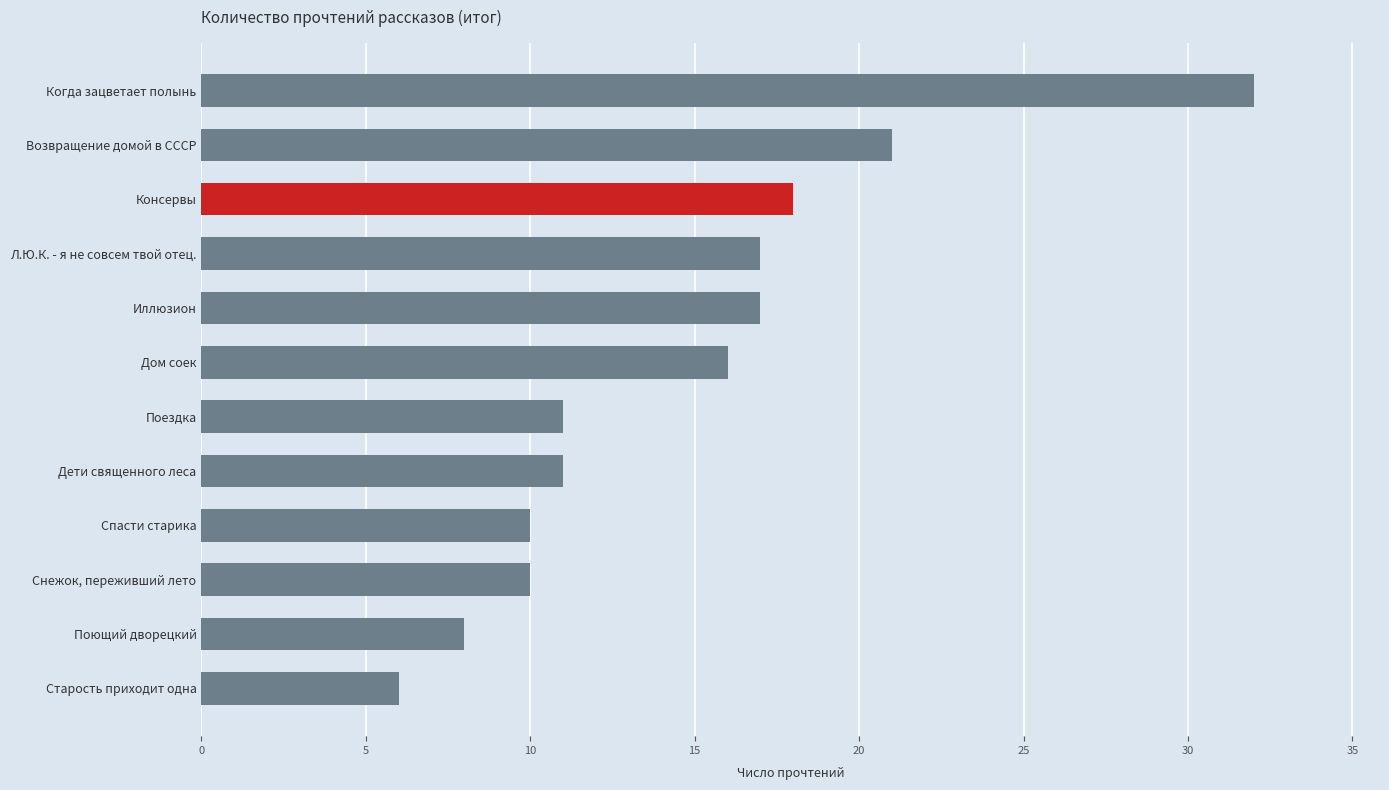

What is the average value?

15